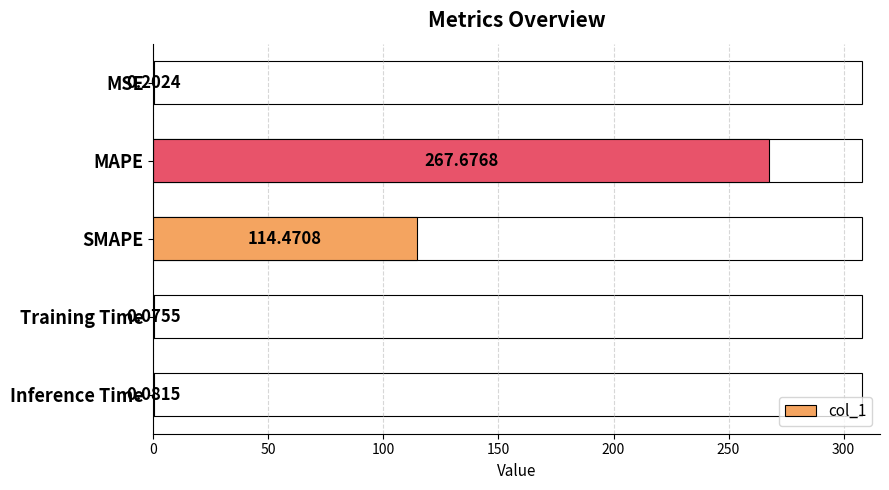

Read the value at SMAPE.

114.5